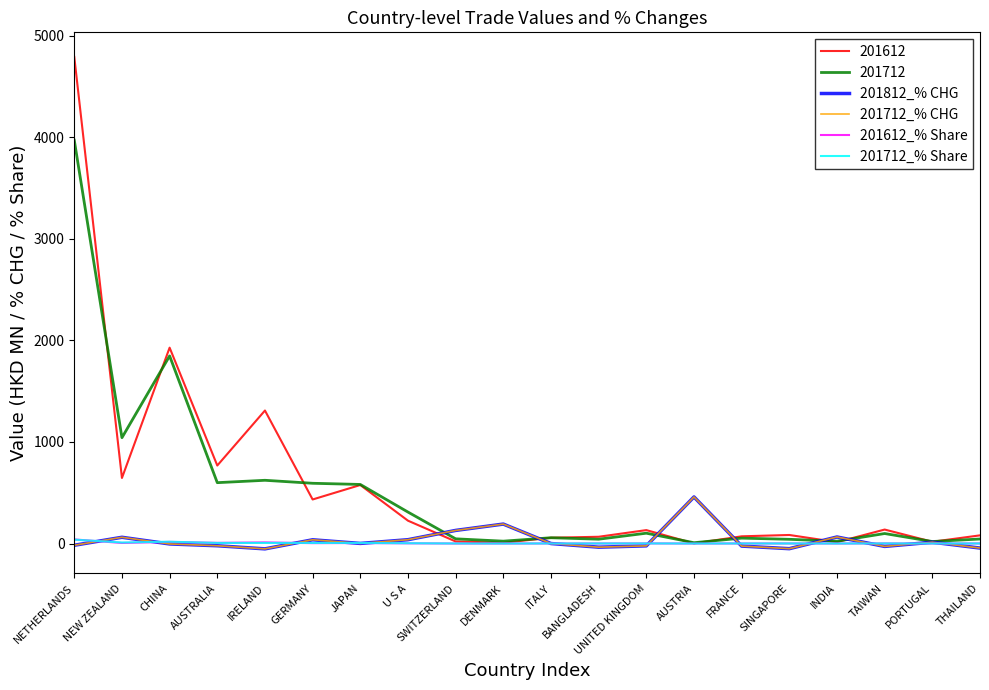

How many intersections are there between 201612_% Share and 201712_% Share?

10